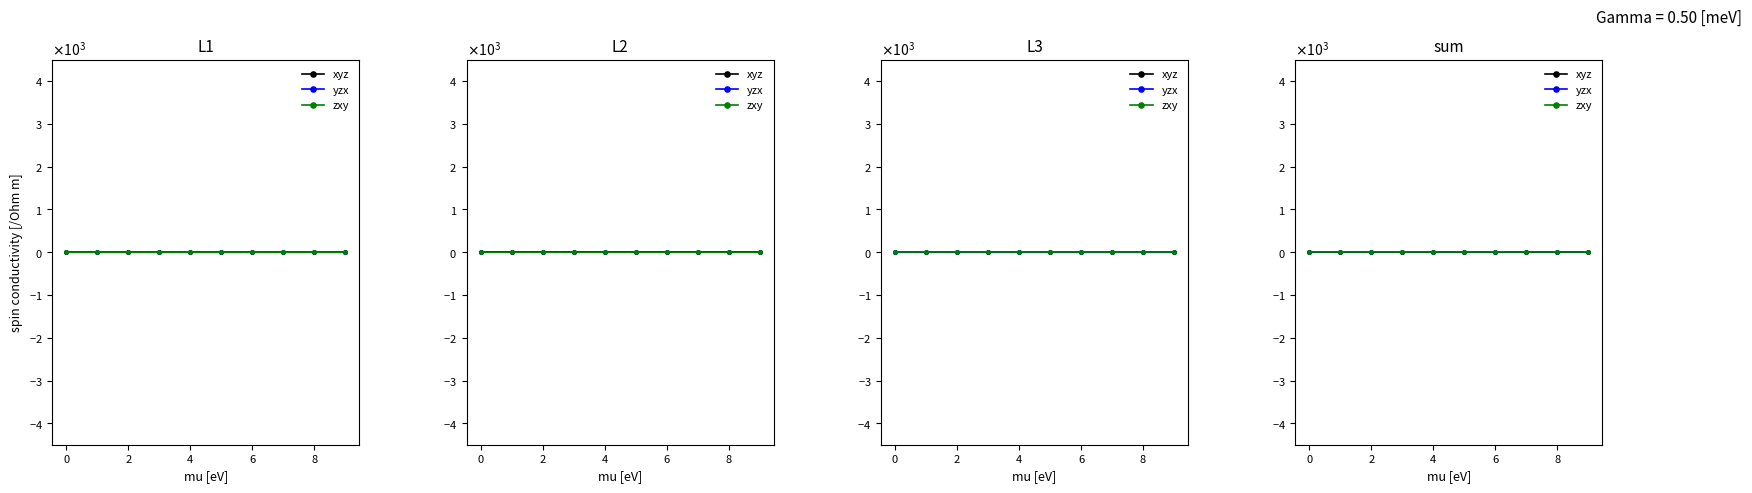

Reading right to left, extract all data points from this chart.

xyz: 0.0	0.0	0.0	0.1	0.1	0.1	0.1	0.1	0.1	0.1
yzx: 0.0	0.0	0.0	0.0	0.0	0.0	0.0	0.0	0.0	0.0
zxy: 0.0	0.0	0.0	0.0	0.0	0.0	0.0	0.0	0.0	0.0